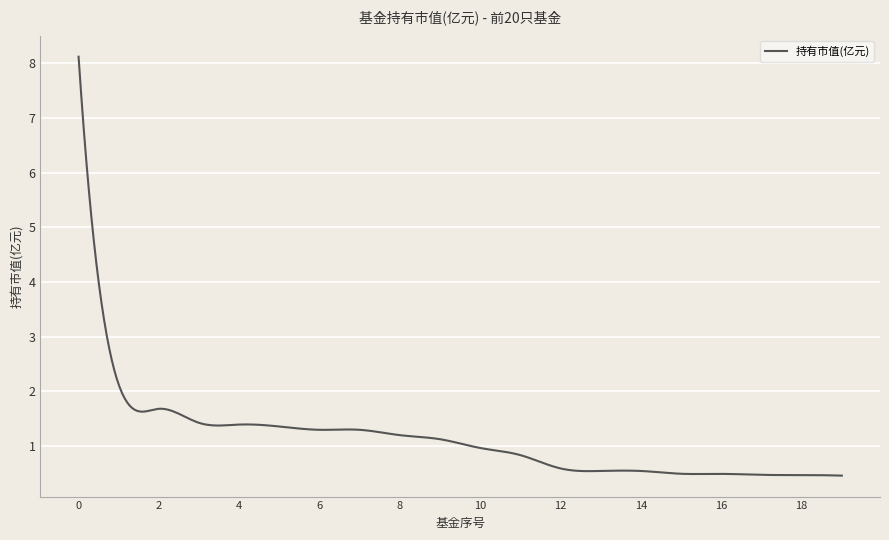

What is the difference between the maximum and minimum values?

7.7